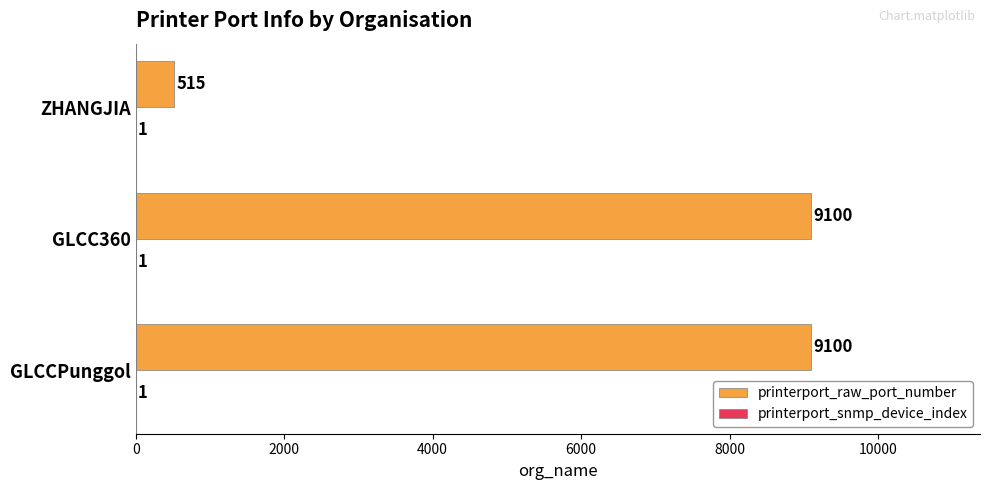

What value does the printerport_raw_port_number series have at ZHANGJIA?

515